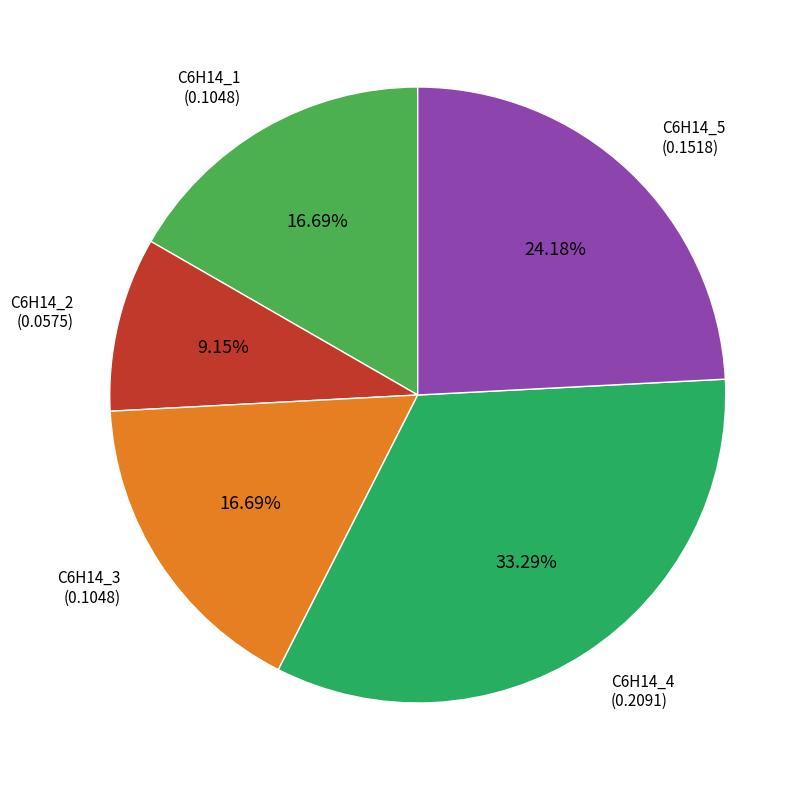

Does any single category account for the majority?

No